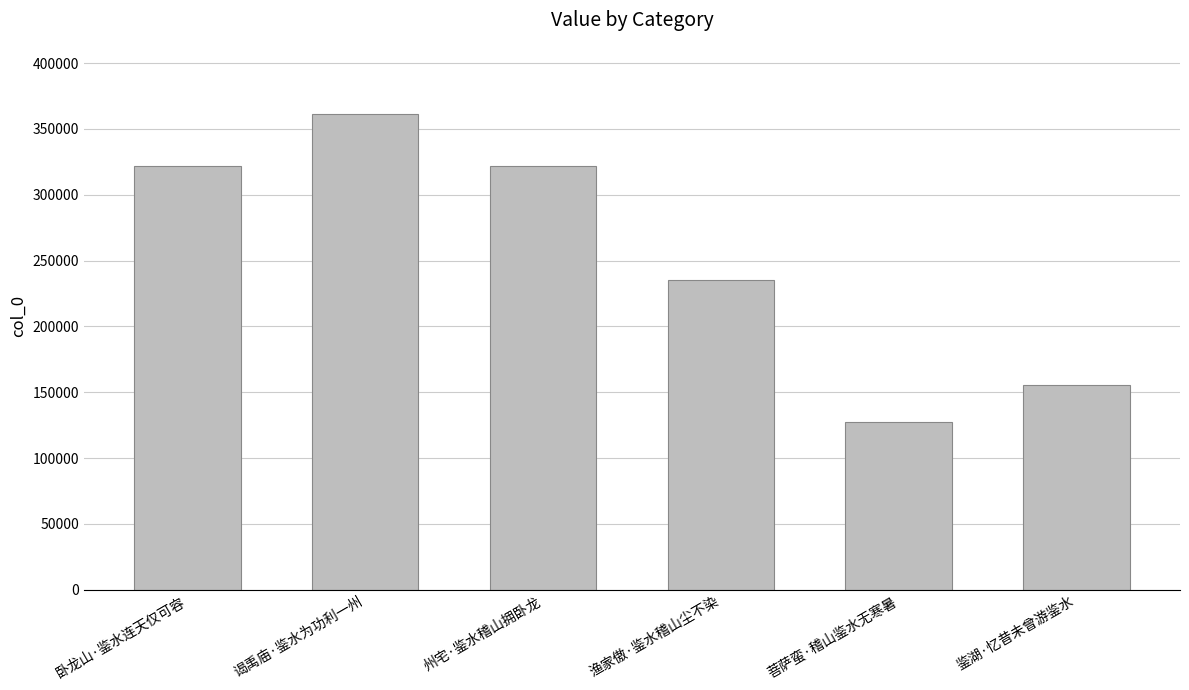

Which label corresponds to the smallest value in the chart?

菩萨蛮·稽山鉴水无寒暑